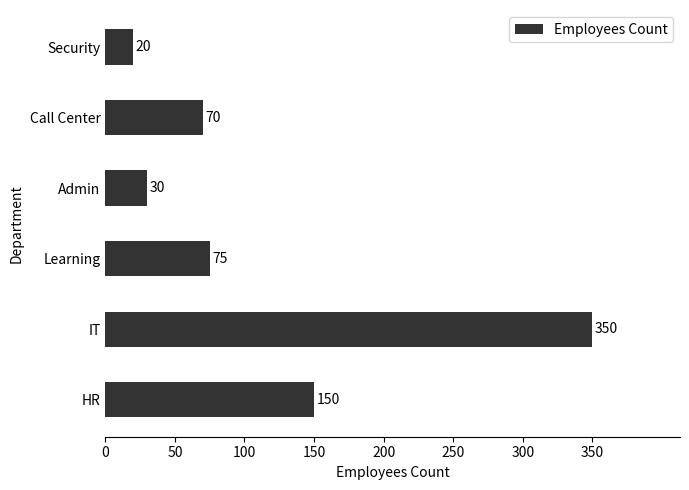

How many categories are shown in the chart?

6